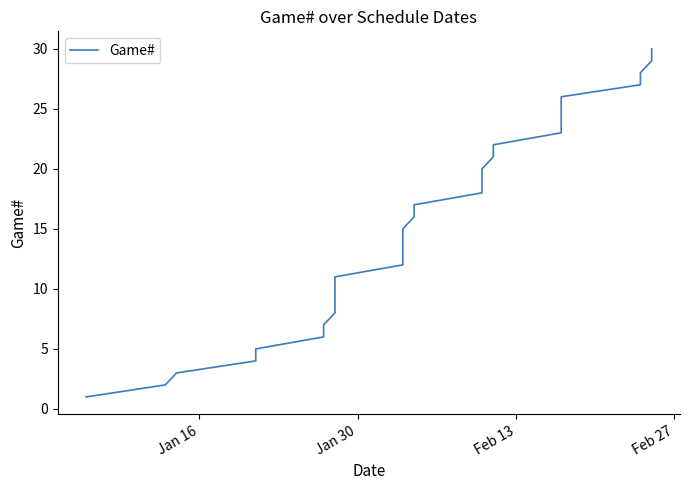

Count the number of categories in the chart.

30